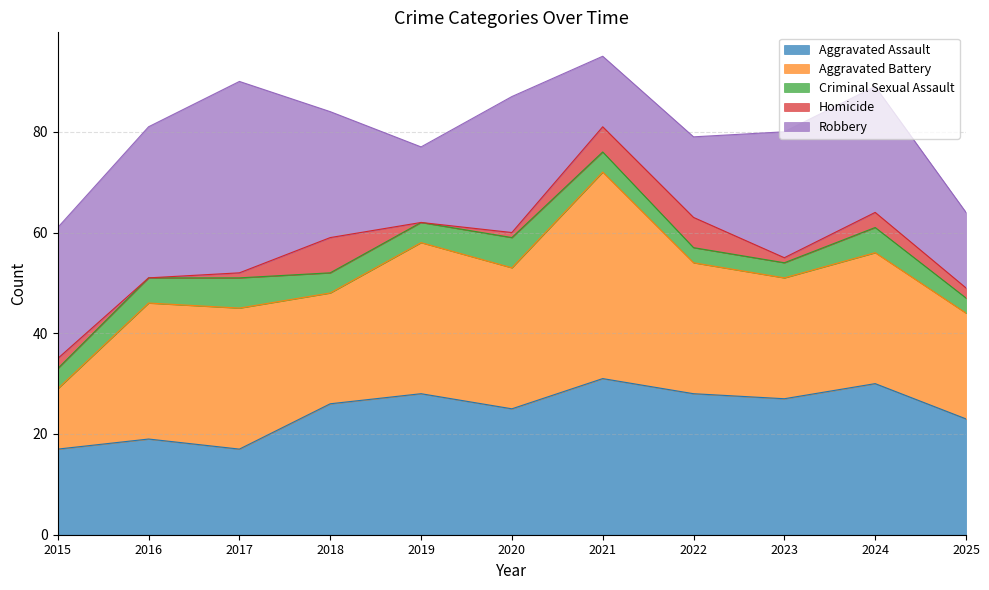

True or false: Criminal Sexual Assault and Robbery intersect in this chart.

False